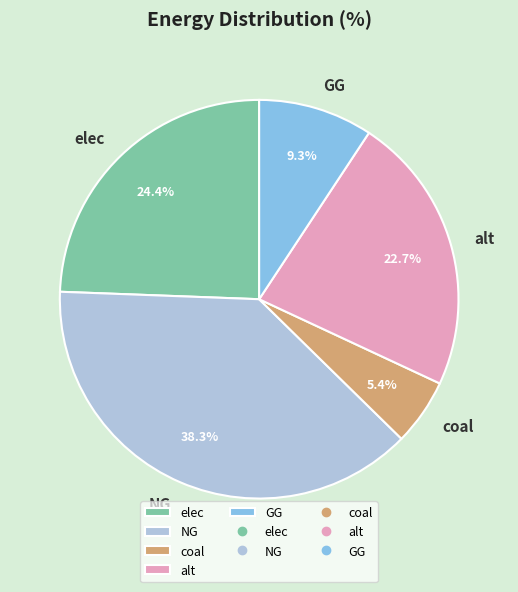

Which slice is the smallest?

coal